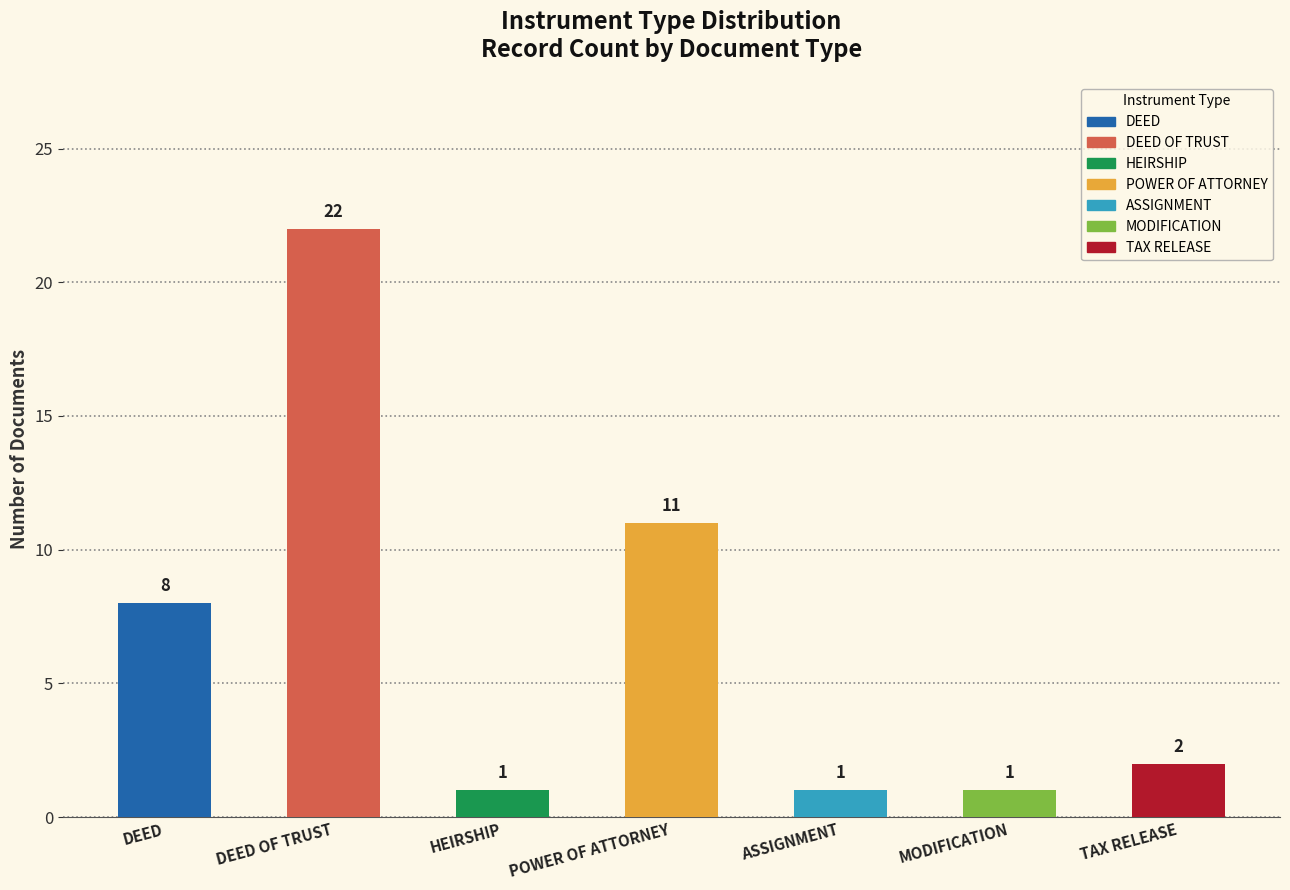

What is the ratio of the value at DEED OF TRUST to the value at TAX RELEASE?

11.0